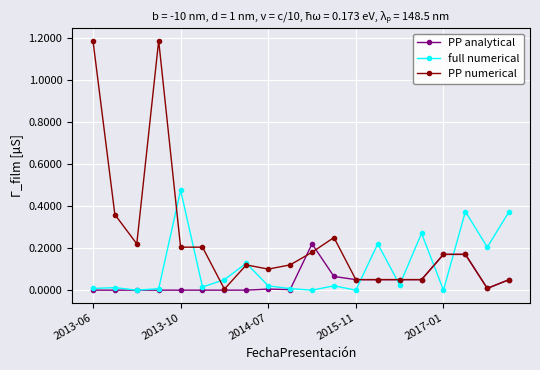

How many lines are shown in the chart?

3